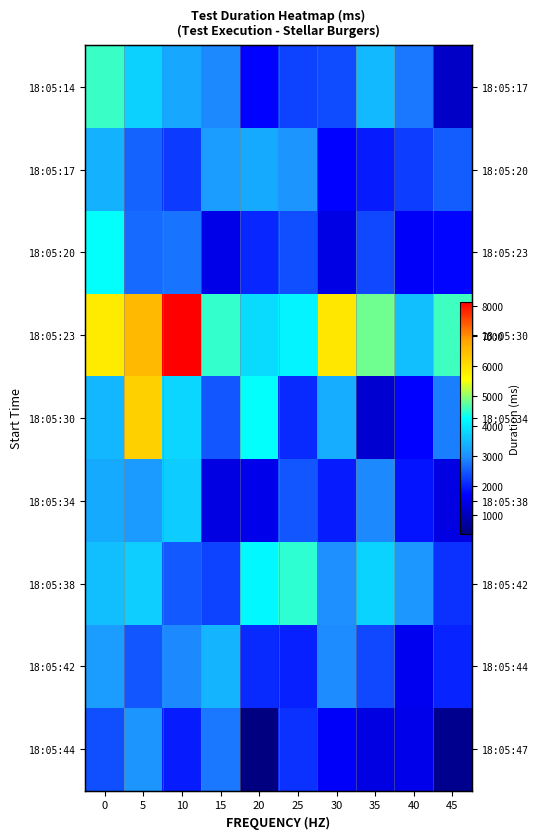

Between 25 and 30, which series saw the biggest shift?

18:05:23